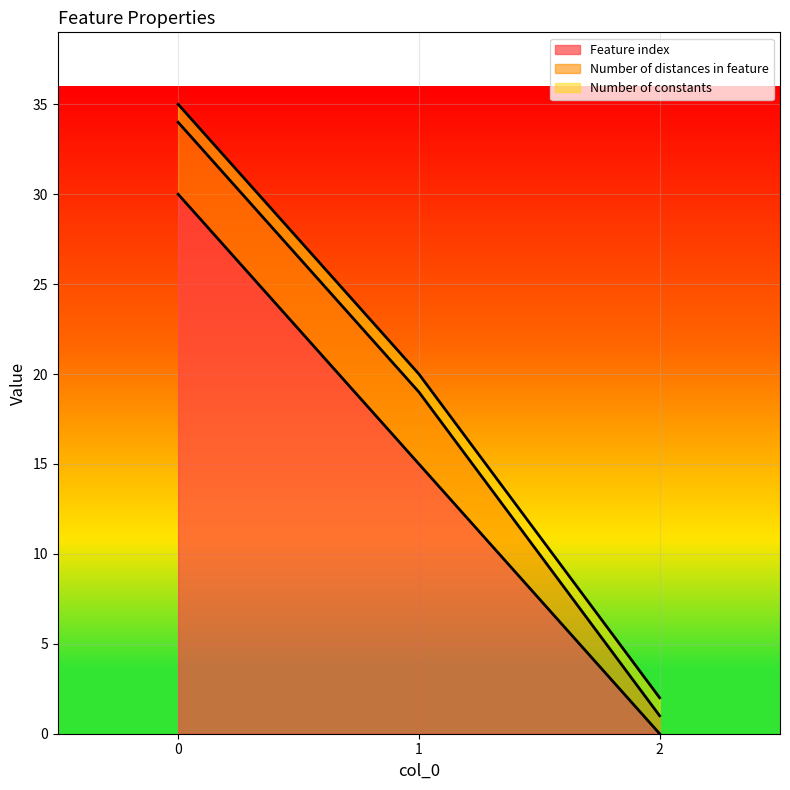

The value of Number of distances in feature at 0 is 6. True or false?

False